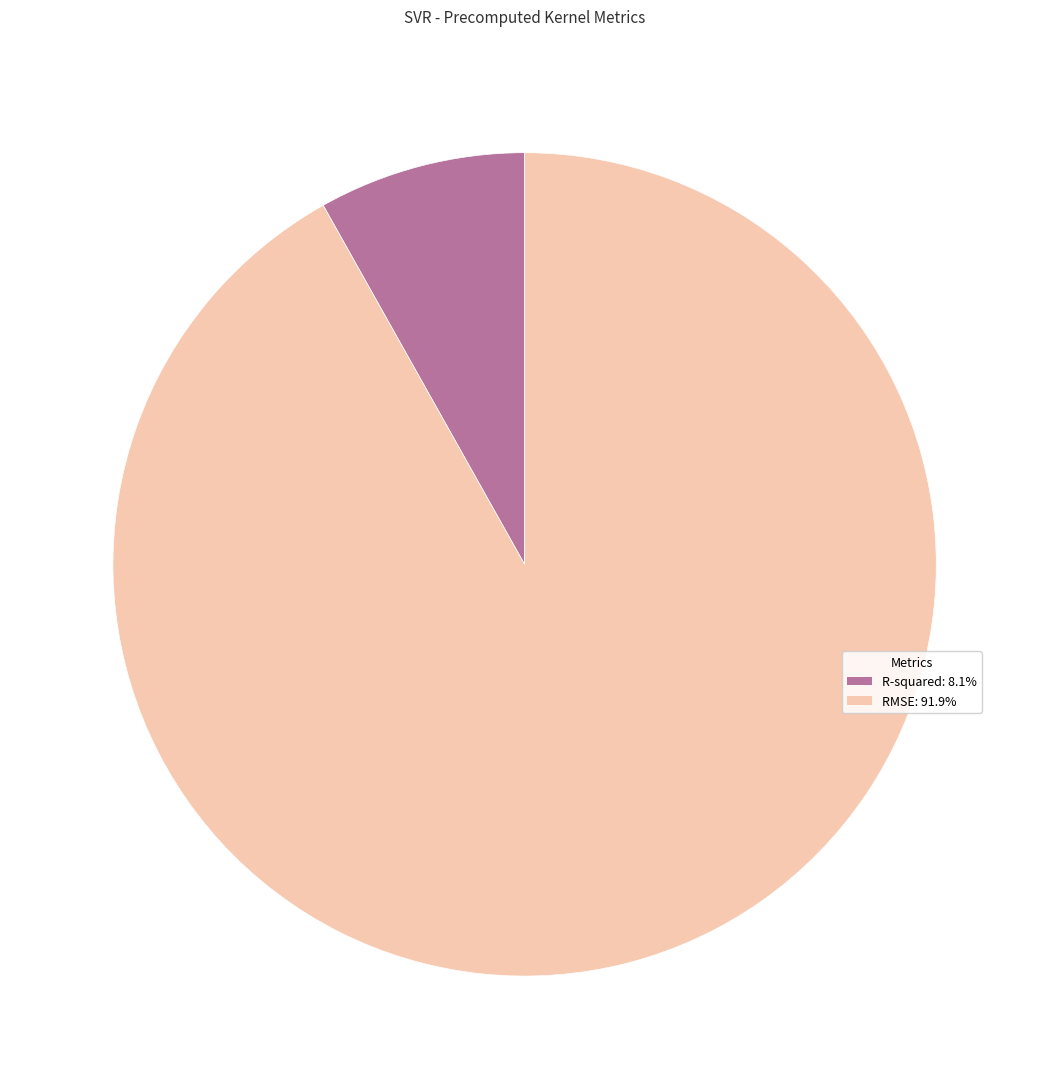

Is R-squared the majority of the pie?

No